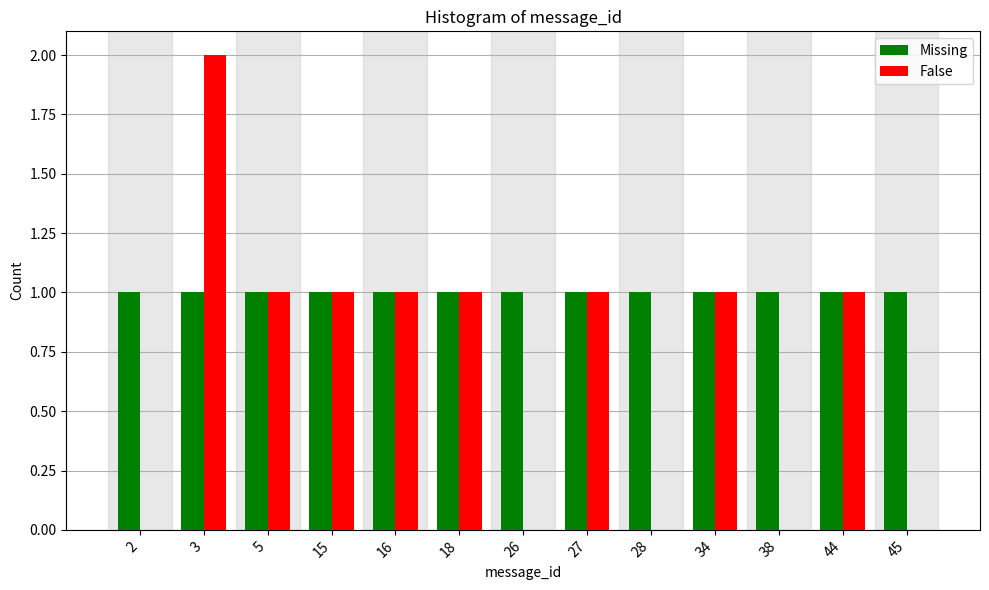

Reading right to left, extract all data points from this chart.

Missing: 45=1	44=1	38=1	34=1	28=1	27=1	26=1	18=1	16=1	15=1	5=1	3=1	2=1
False: 45=0	44=1	38=0	34=1	28=0	27=1	26=0	18=1	16=1	15=1	5=1	3=2	2=0